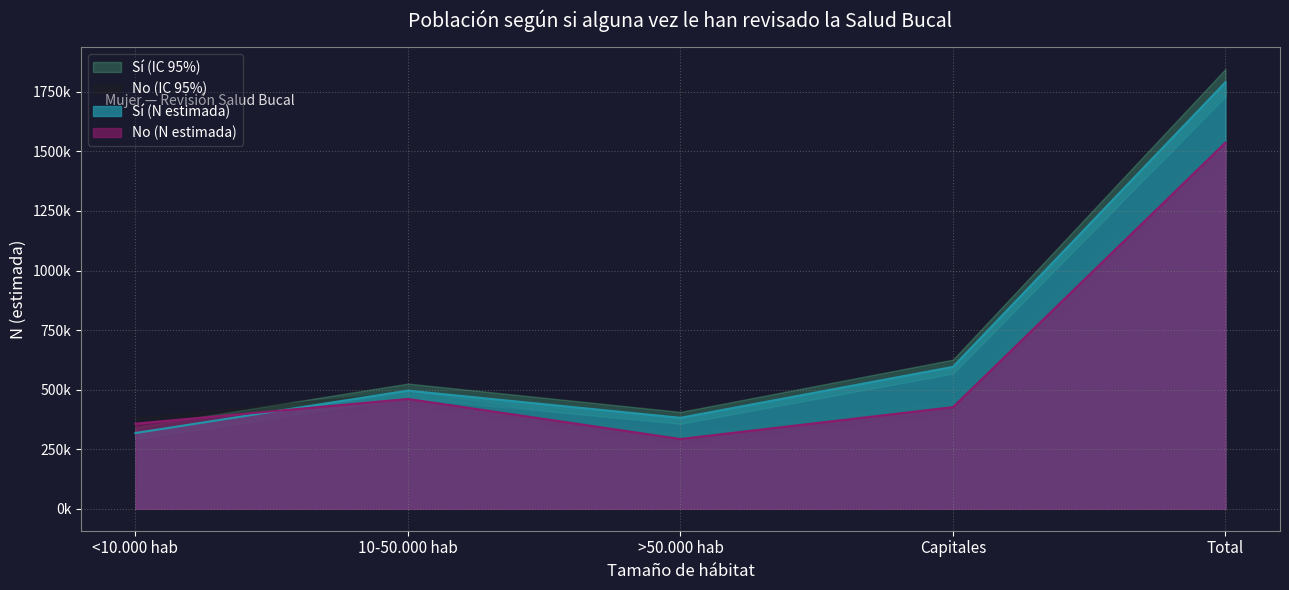

True or false: Si (lim inf IC) and Si (N estimada) cross at least once.

False